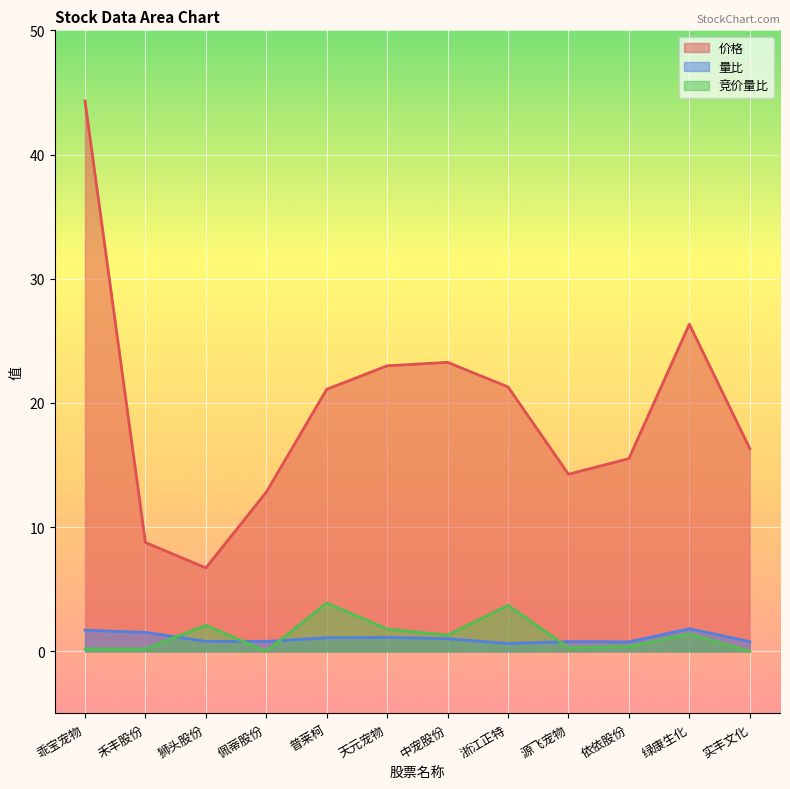

Which category has the highest value in the 价格 series?

乖宝宠物